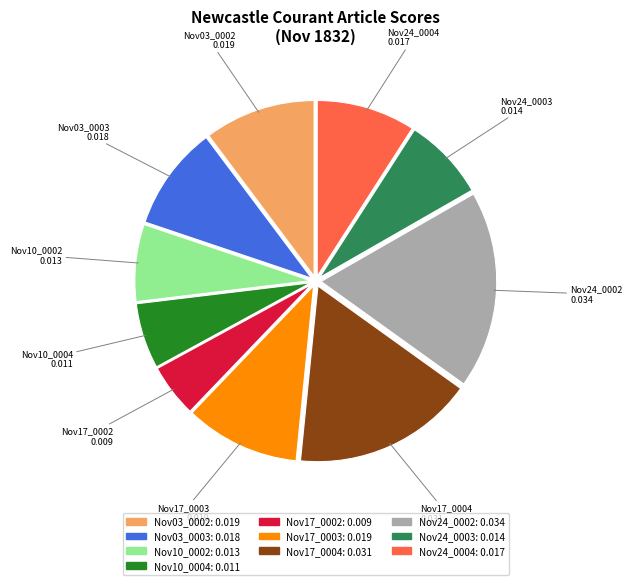

Does any single category account for the majority?

No